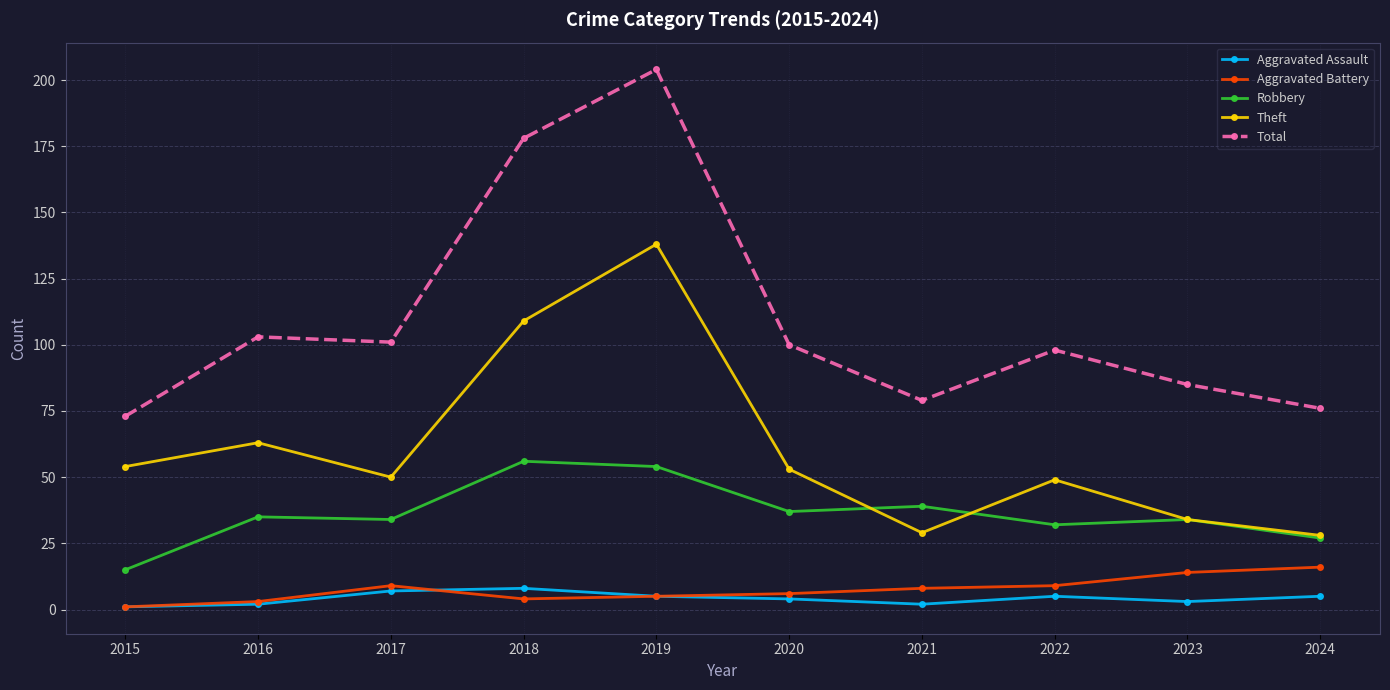

Which label corresponds to the largest value in the chart?

2019